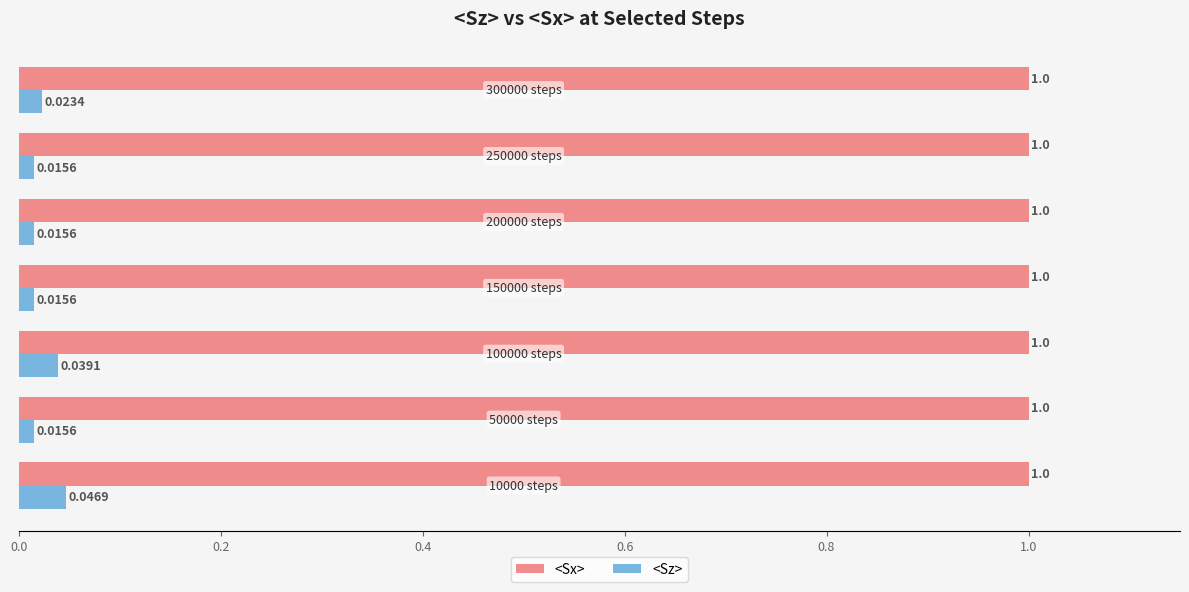

What is the sum of all <Sx> values?

7.0